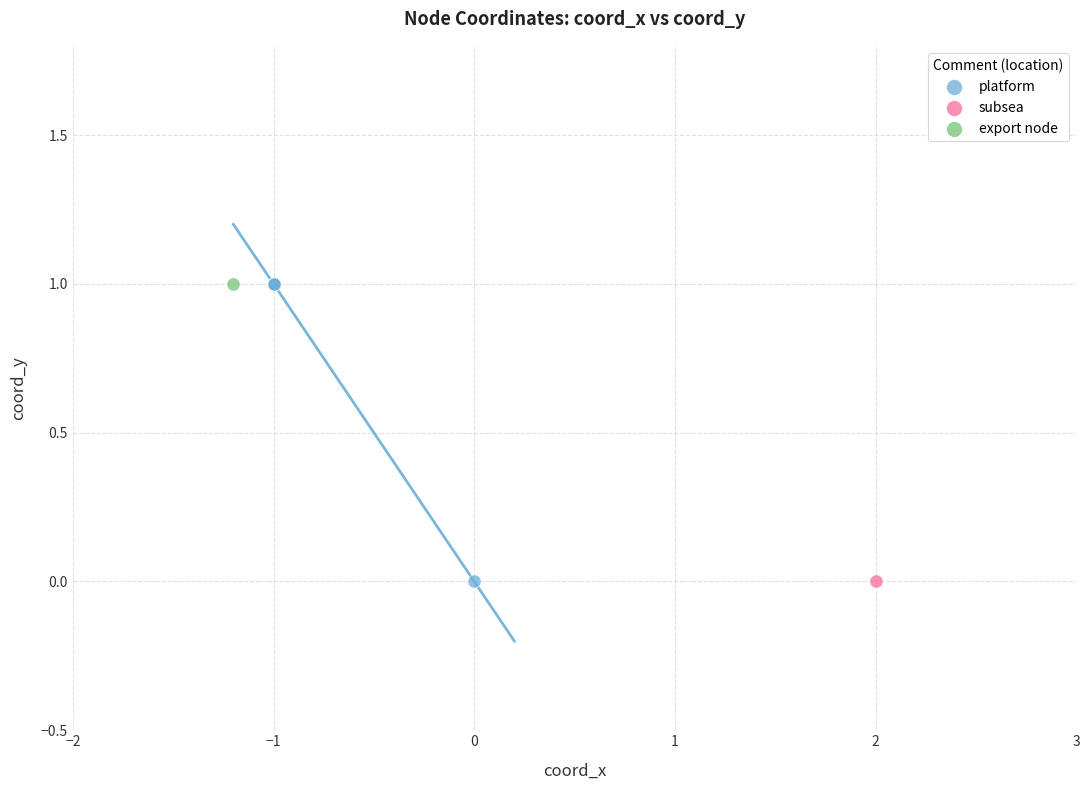

What are all the series names shown in the legend?

platform, subsea, export node